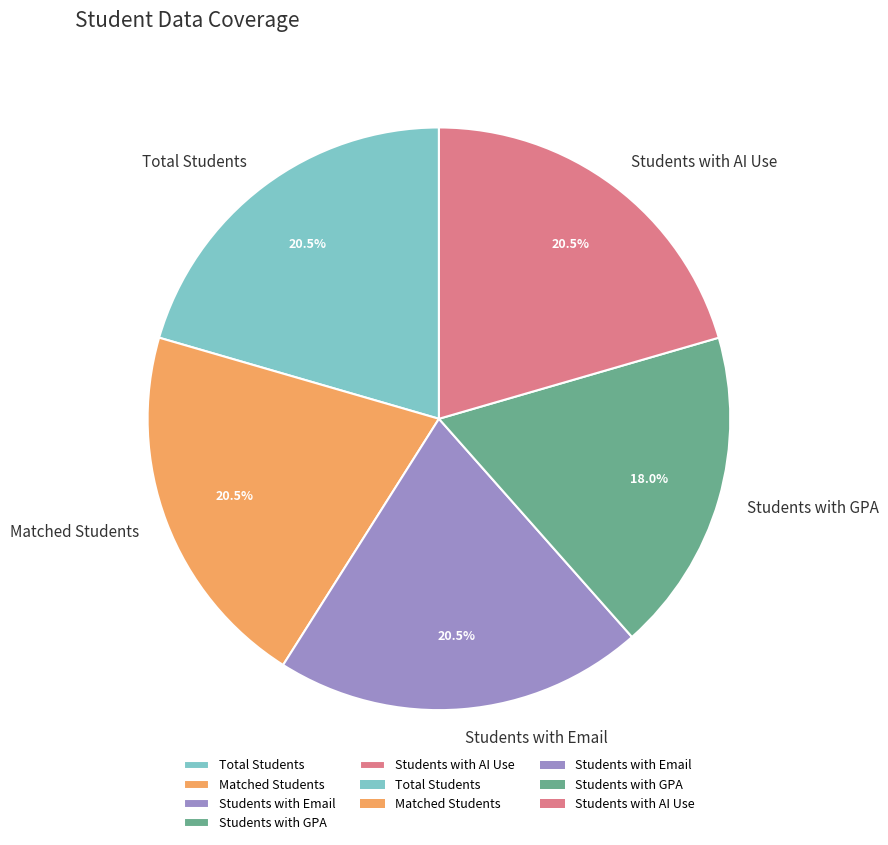

Combined, do Matched Students and Students with Email account for over 50%?

No